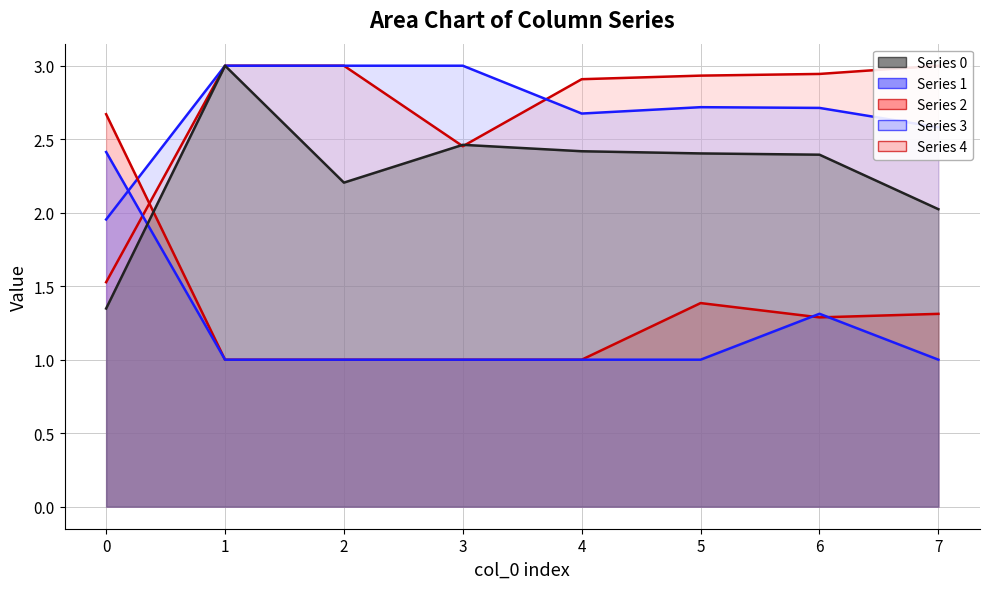

Which series has the largest range (max minus min)?

2